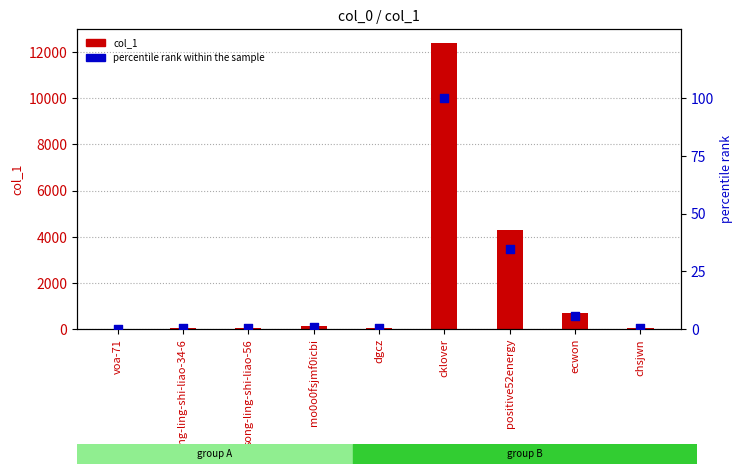

Which series reaches the maximum Y coordinate?

col_1